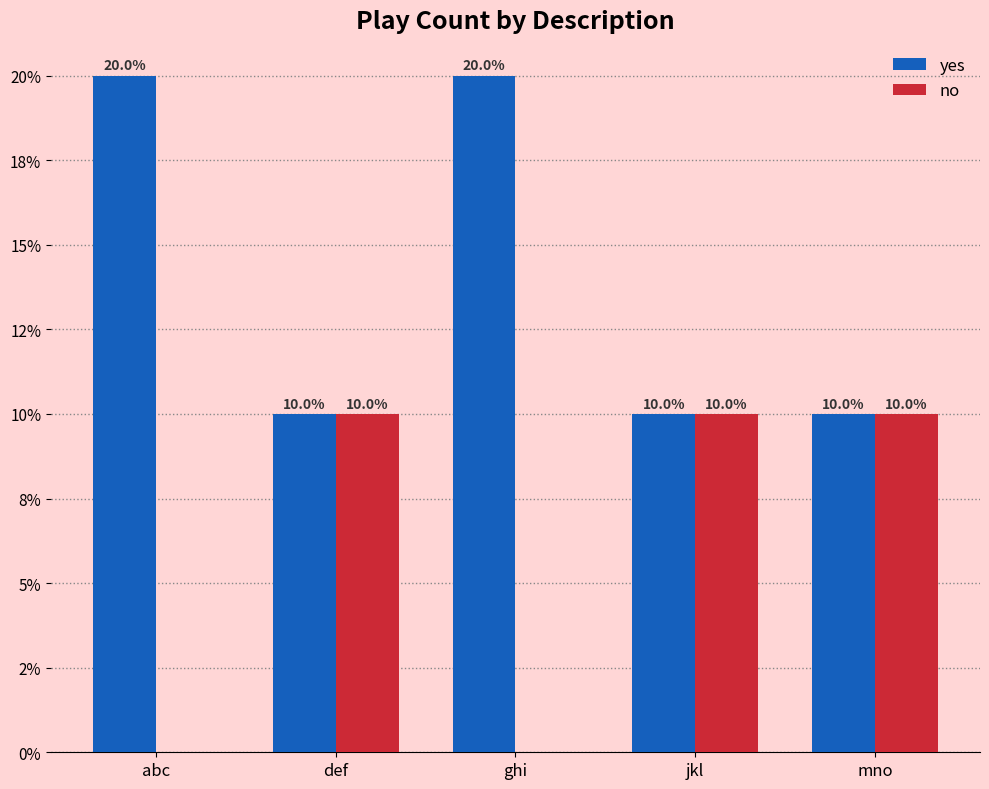

Are the bars horizontal?

No